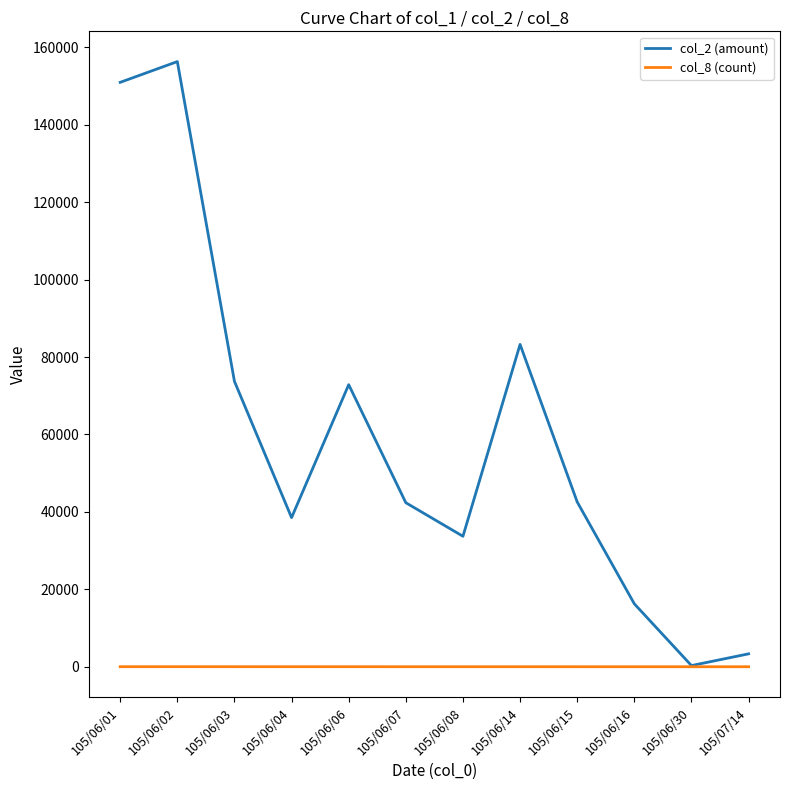

What is the difference between the highest and lowest values at 105/07/14?

3329